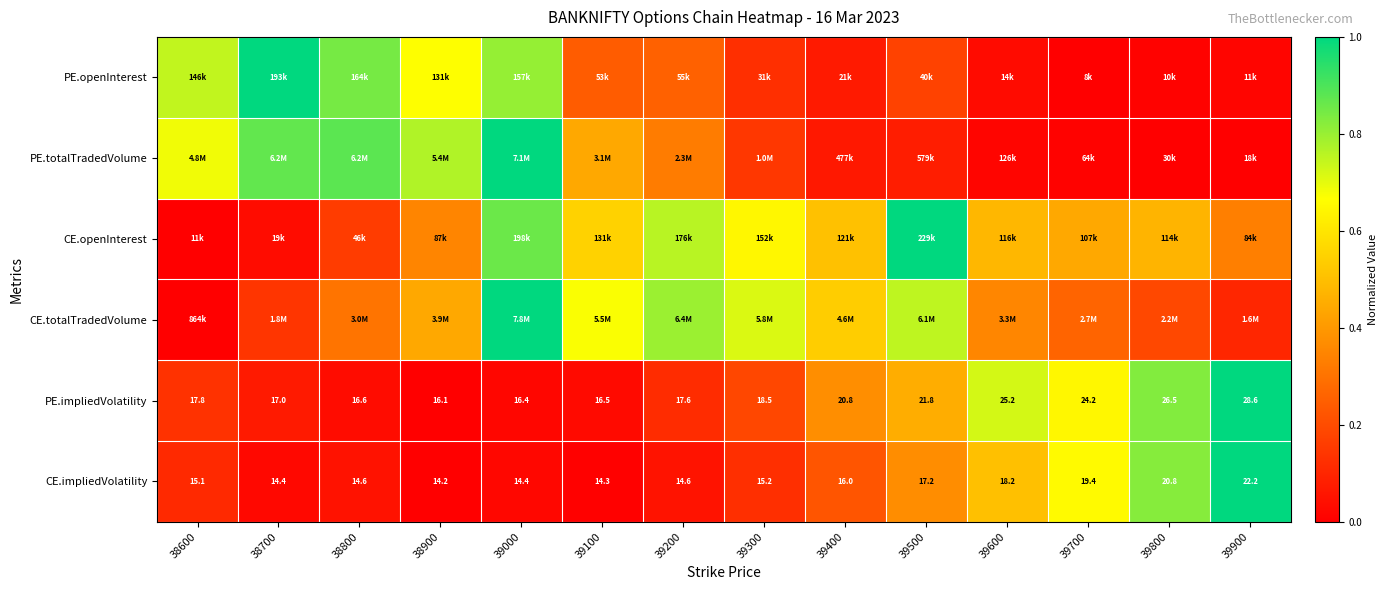

How many data points in CE.impliedVolatility are above 15?

8